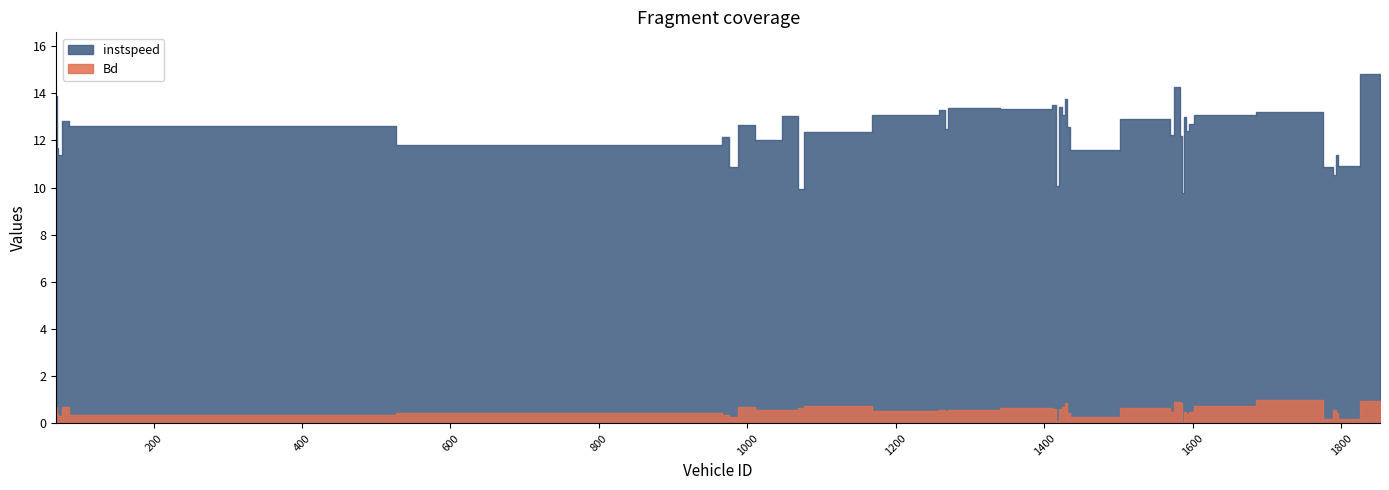

True or false: instspeed and Bd cross at least once.

False